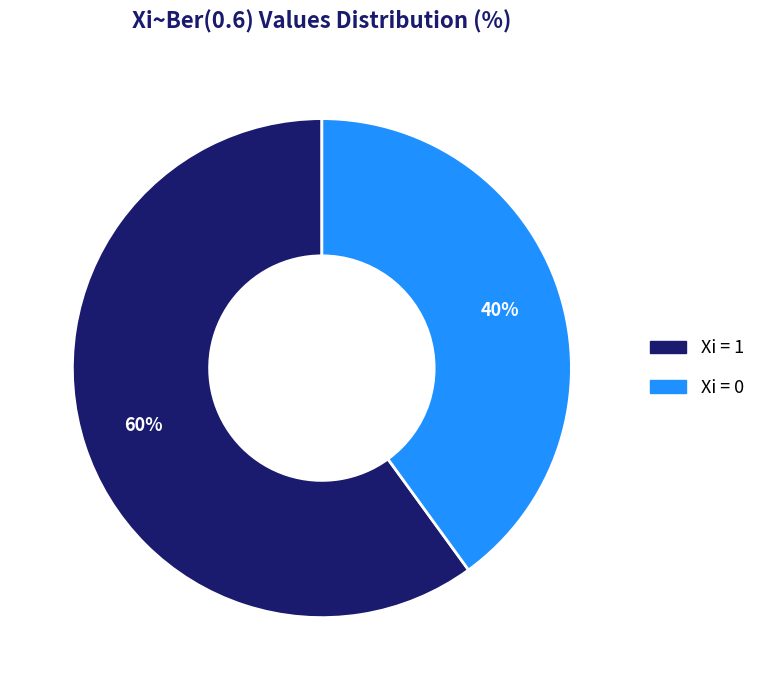

How many segments does this pie chart have?

2